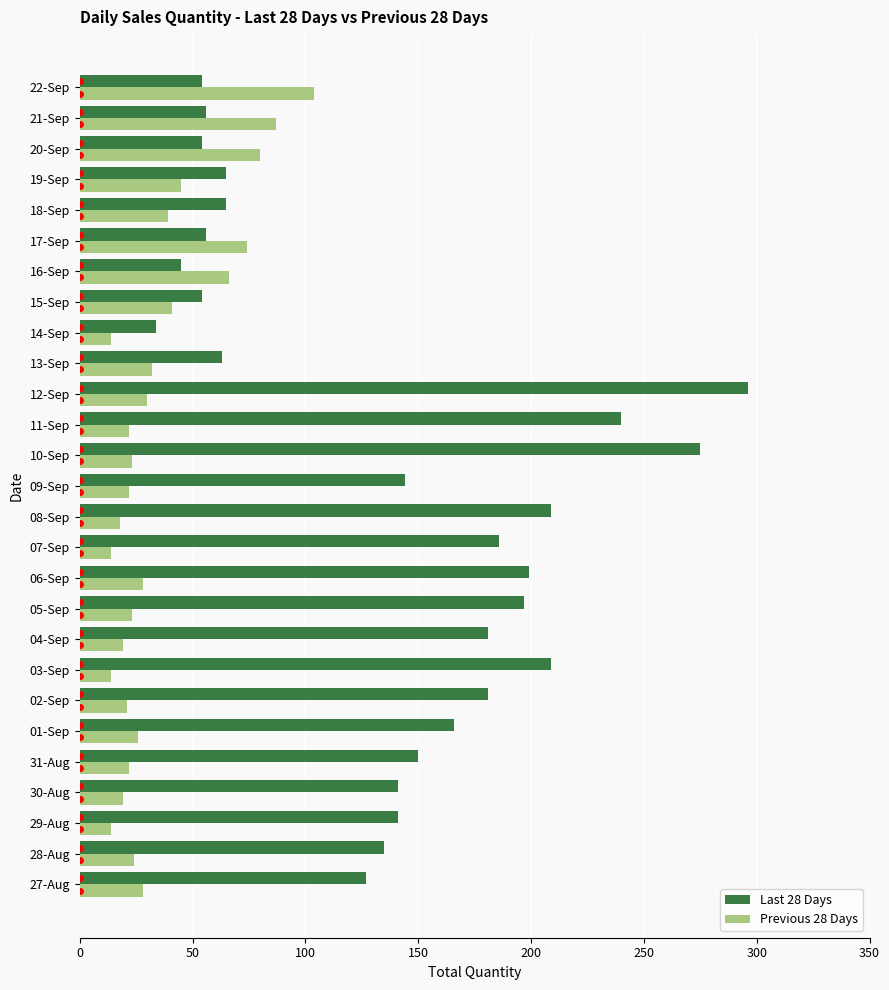

Which series has the largest range (max minus min)?

Last 28 Days